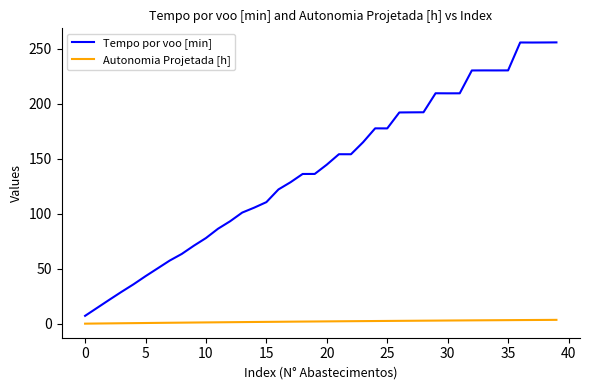

Rank the series by their maximum value, from lowest to highest.

Autonomia Projetada [h], Tempo por voo [min]